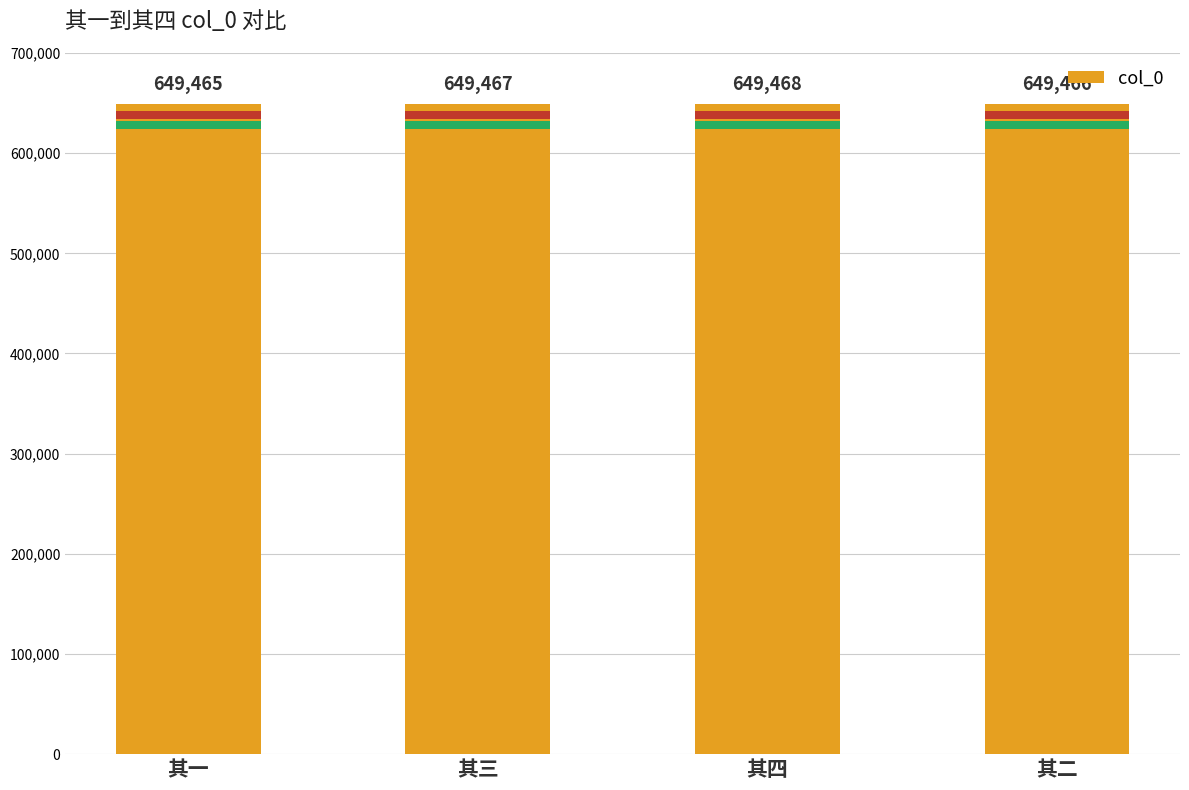

Which has a higher value, 其三 or 其二?

其三